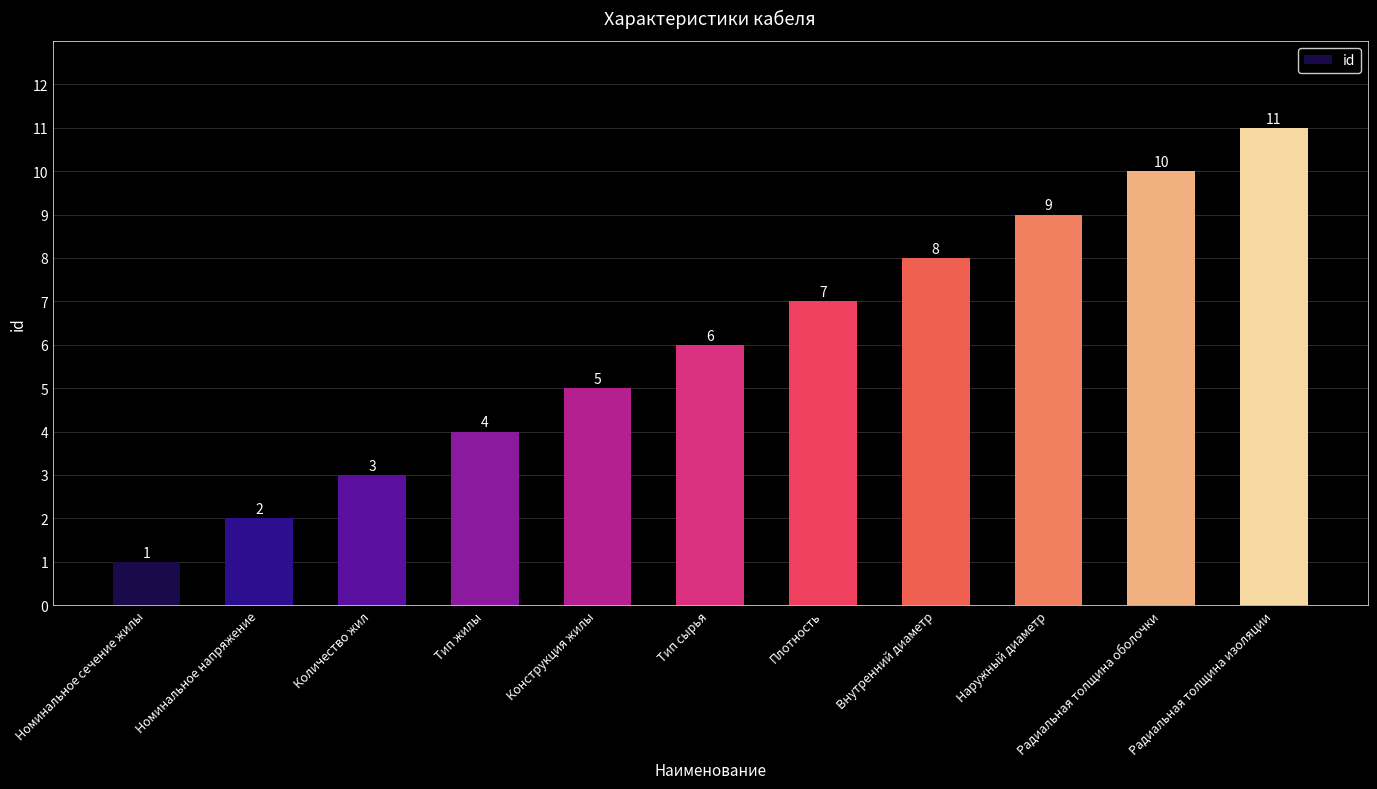

Rank the categories by value from highest to lowest.

Радиальная толщина изоляции, Радиальная толщина оболочки, Наружный диаметр, Внутренний диаметр, Плотность, Тип сырья, Конструкция жилы, Тип жилы, Количество жил, Номинальное напряжение, Номинальное сечение жилы